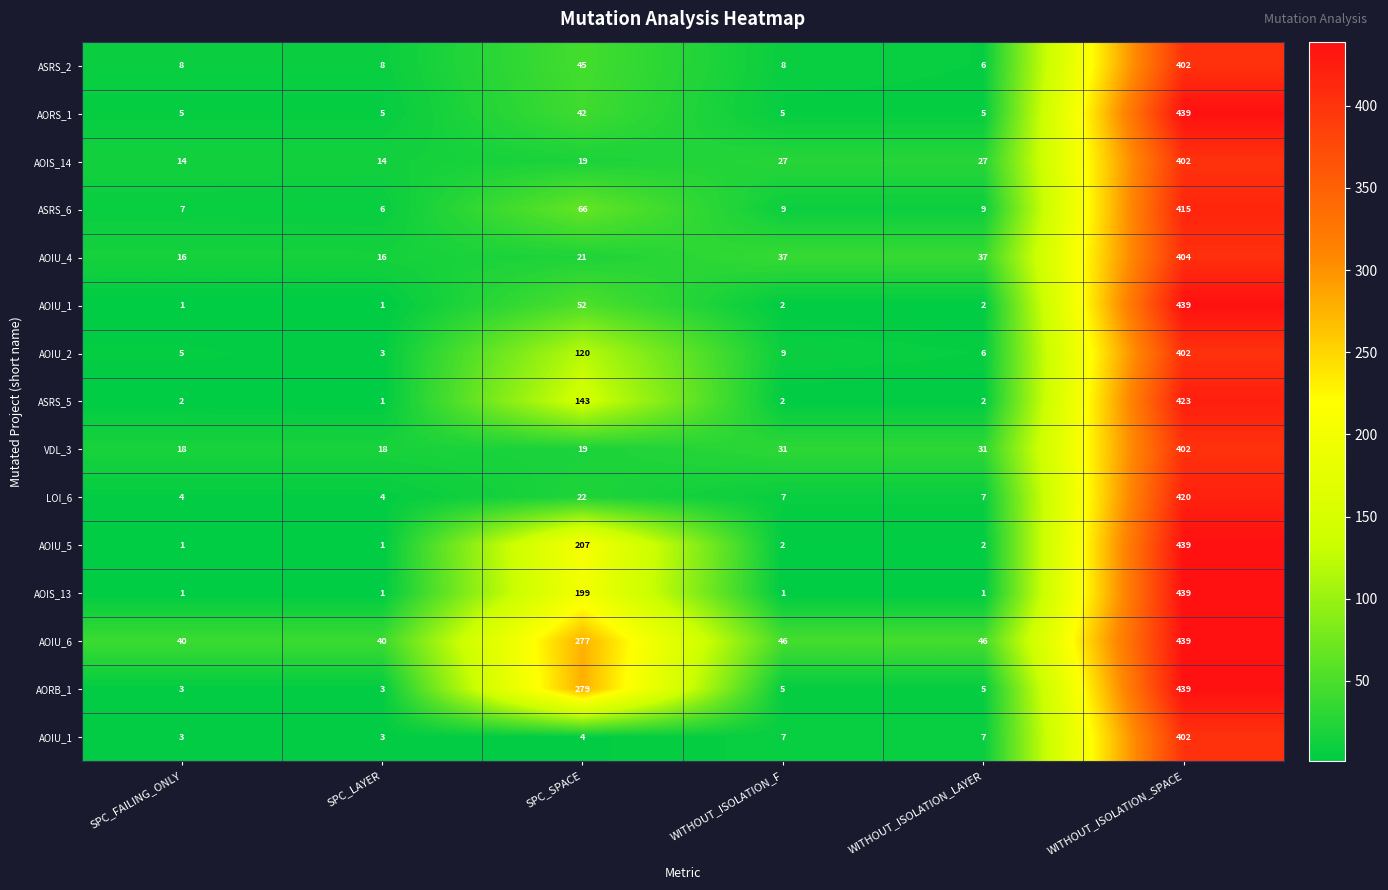

At which category is the sum across all series the highest?

WITHOUT_ISOLATION_SPACE